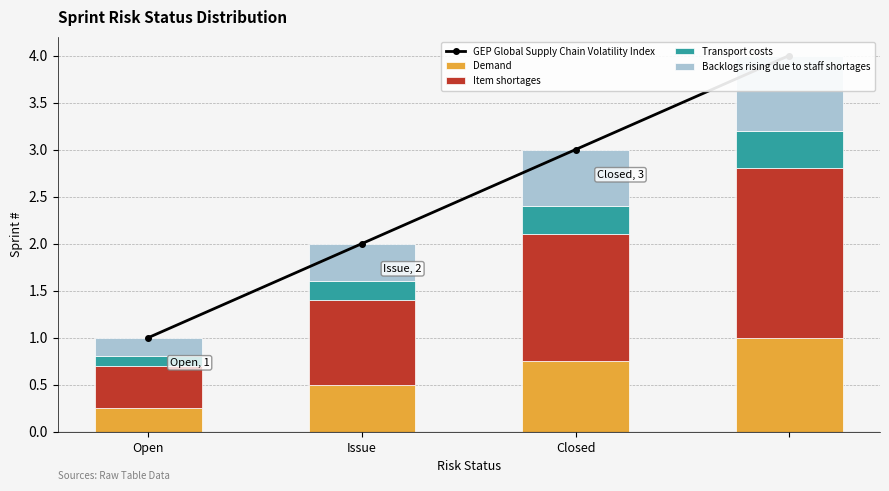

Are the bars horizontal?

No